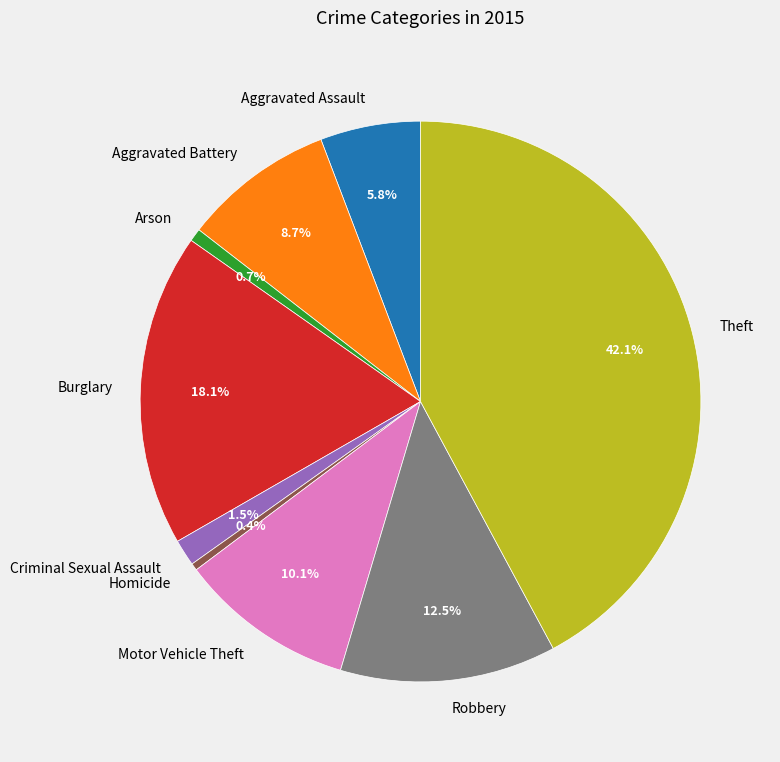

To the nearest percent, what is the average slice percentage?

11%